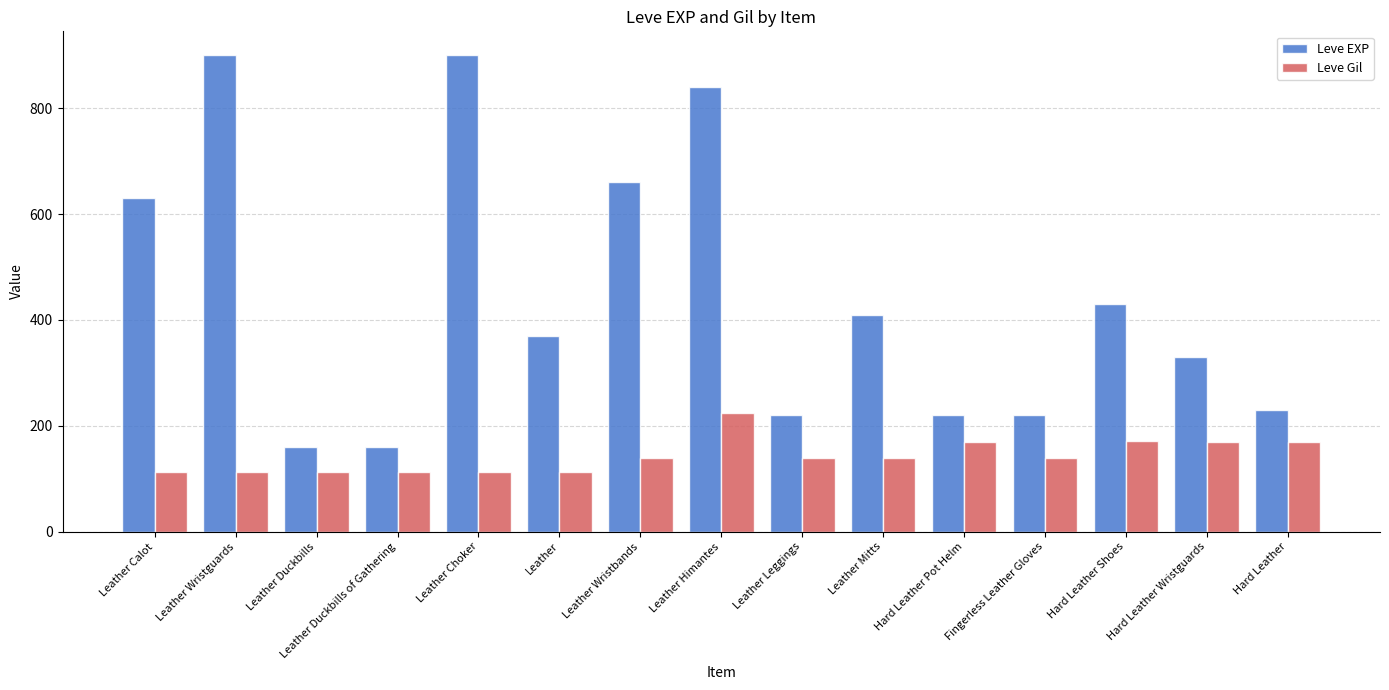

What are all the series names shown in the legend?

Leve EXP, Leve Gil